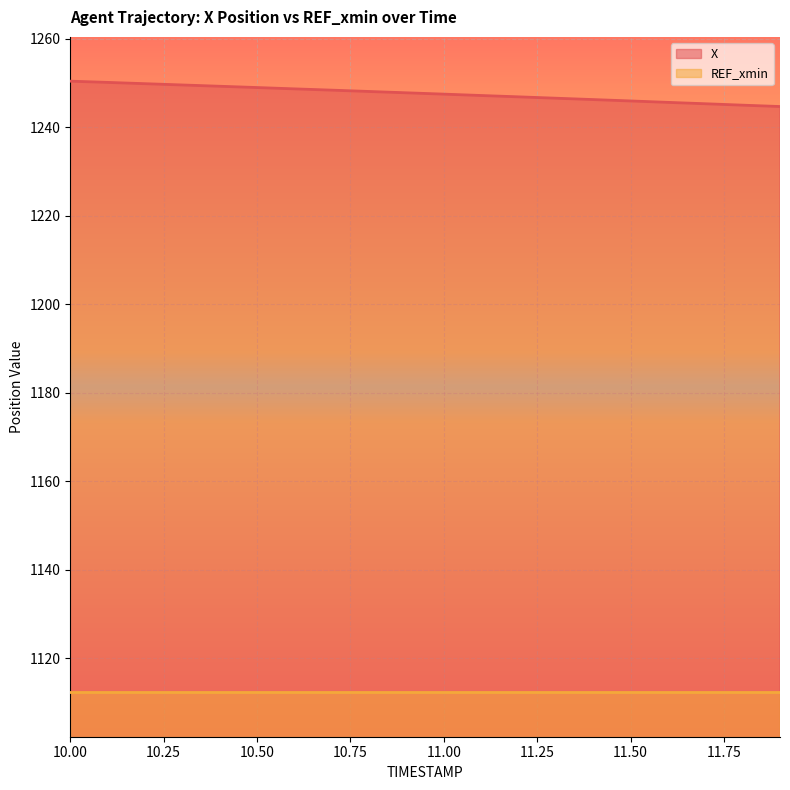

Rank the series by their maximum value, from highest to lowest.

X, REF_xmin